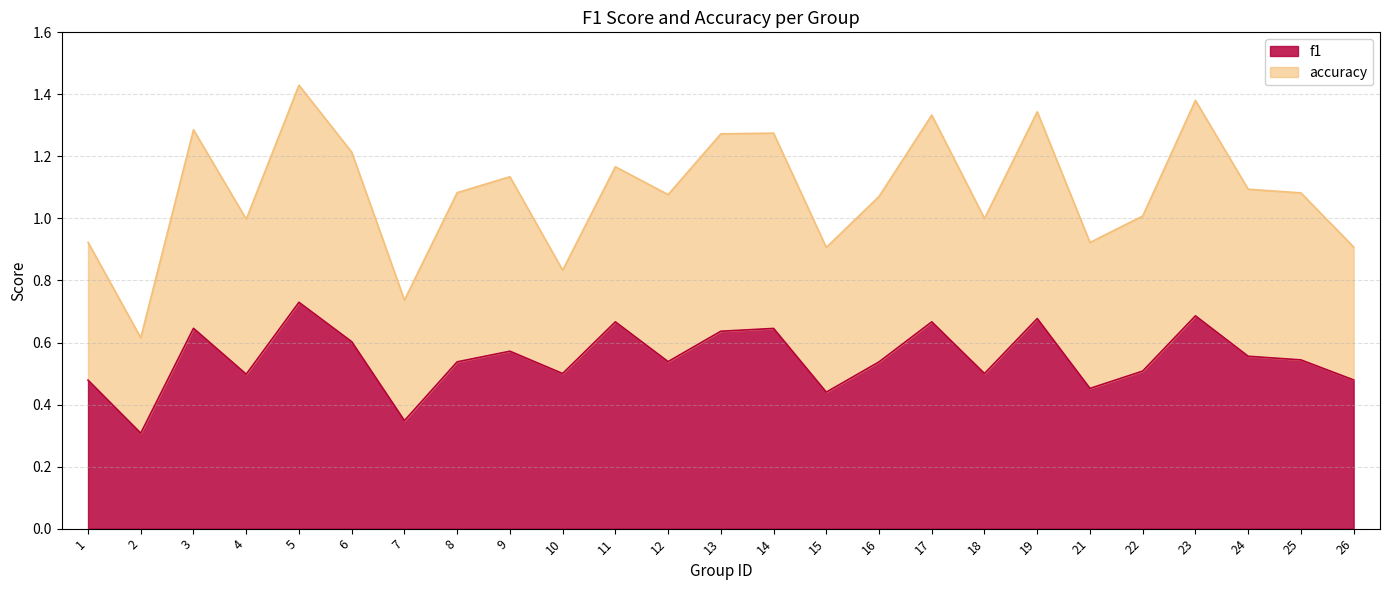

True or false: accuracy and f1 cross at least once.

True